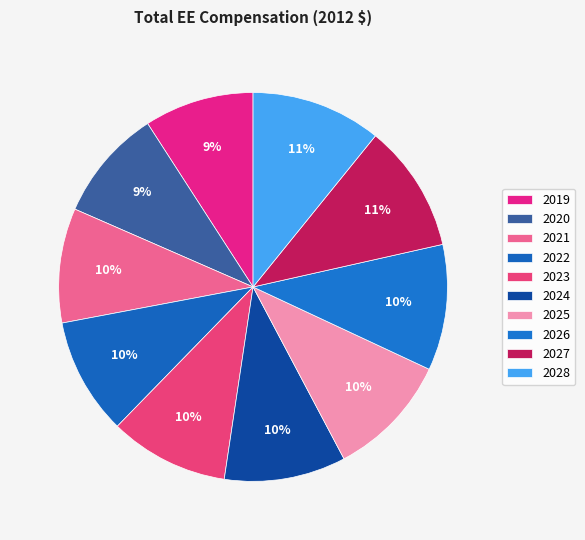

What is the ratio of the value at 2020 to the value at 2019?

1.0